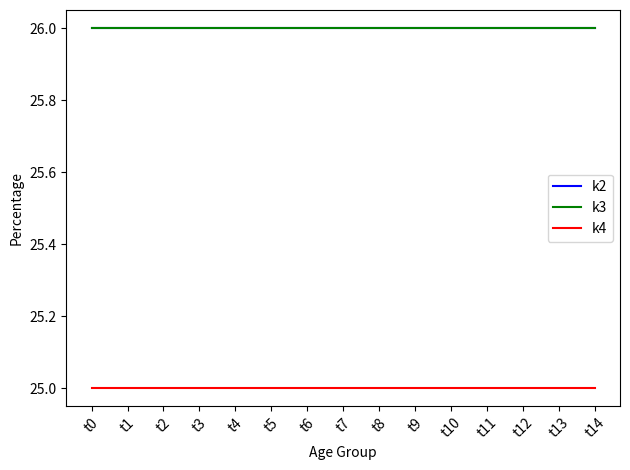

What is the smallest value displayed?

25